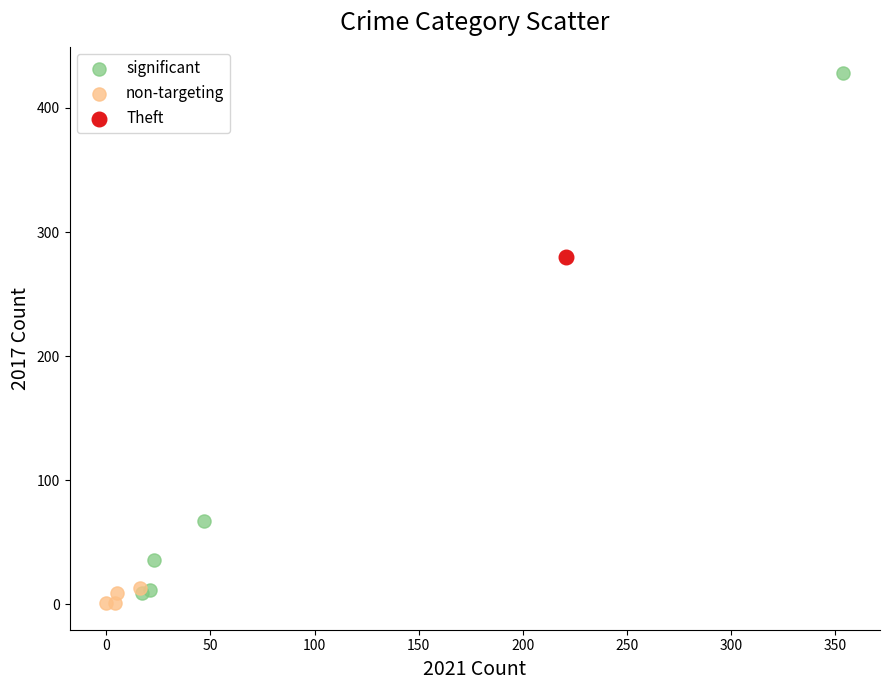

What are all the series names shown in the legend?

significant, non-targeting, Theft